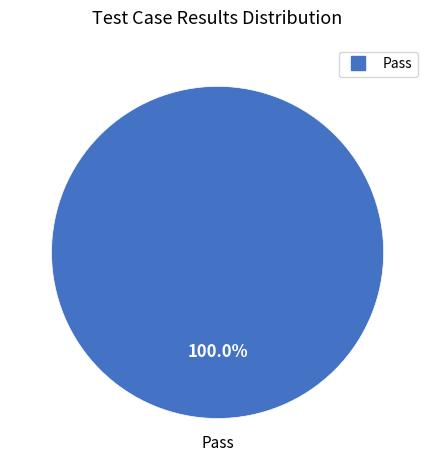

Does any single category account for the majority?

Yes